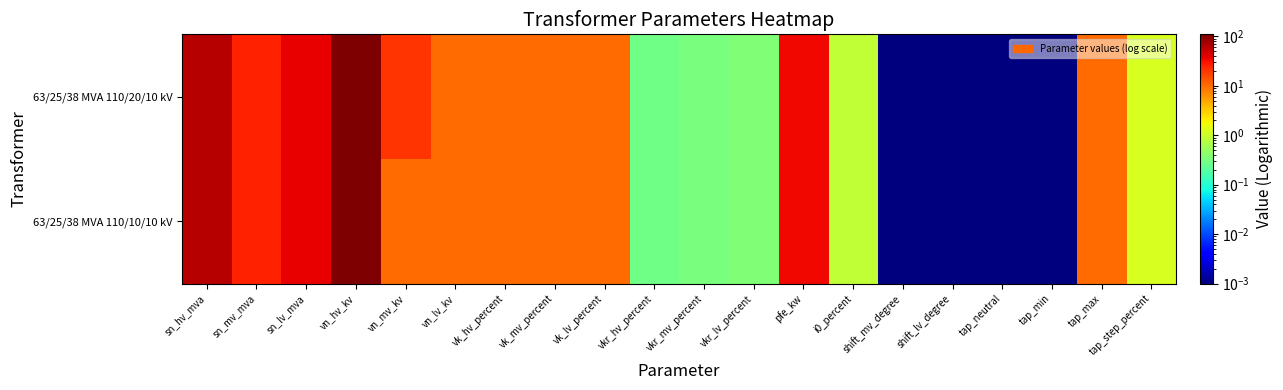

Between vn_mv_kv and tap_min, which series saw the biggest shift?

63/25/38 MVA 110/20/10 kV